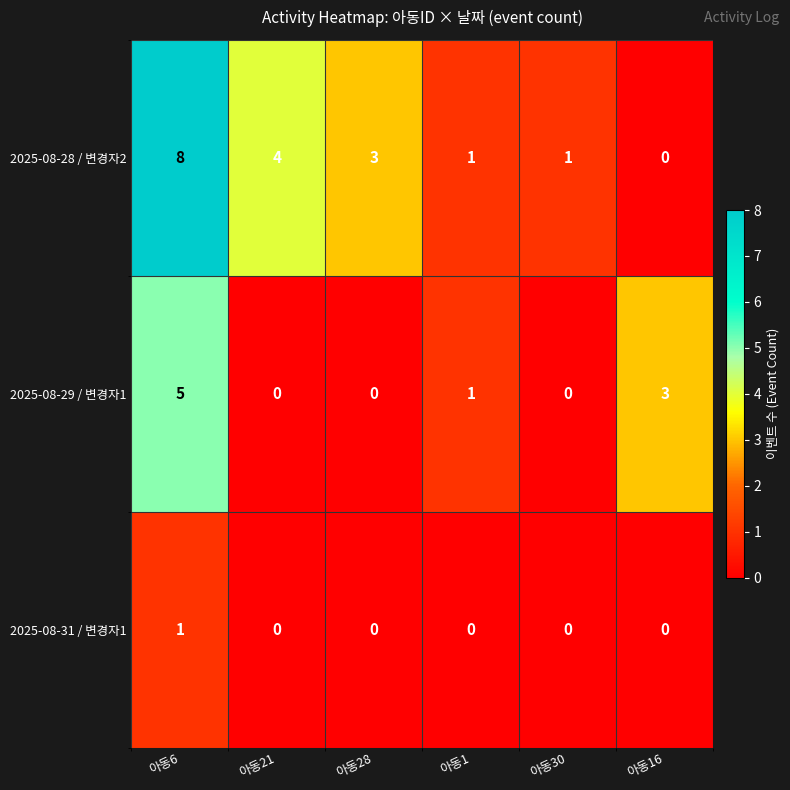

What is the sum of the 2025-08-28 / 변경자2 values at 아동30 and 아동21?

5